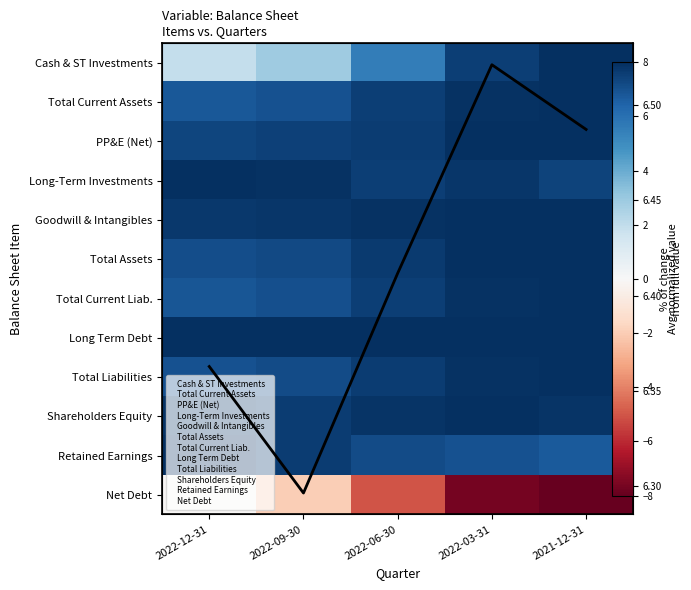

At which category is the sum across all series the highest?

2022-03-31